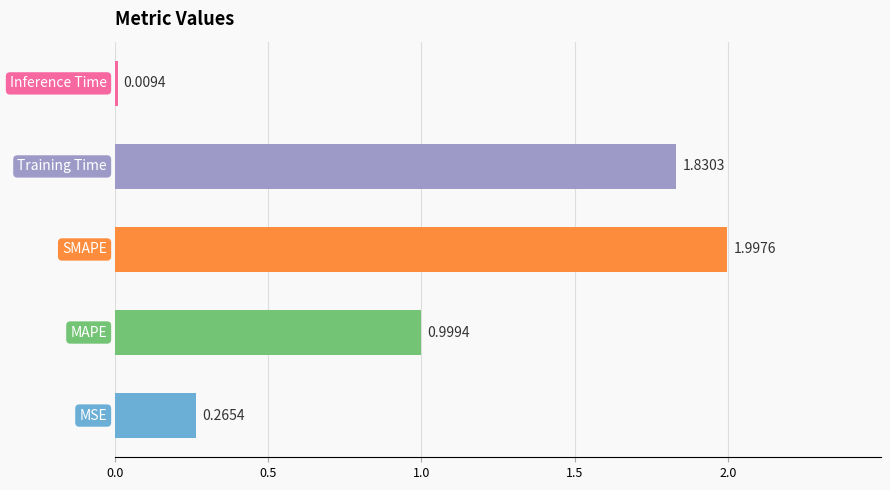

What is the sum of all values?

5.1